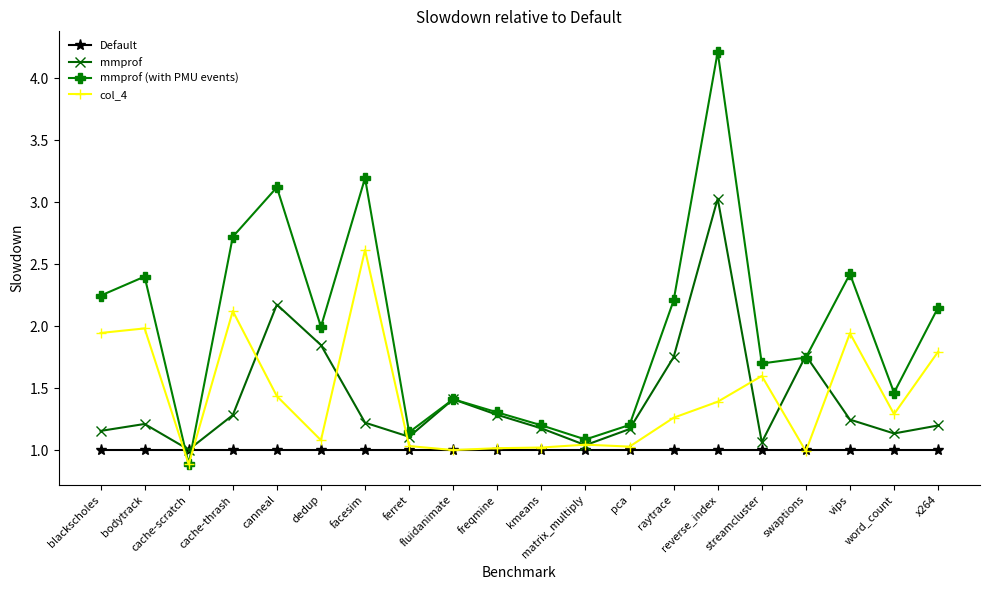

Which series has the largest total across all categories?

mmprof (with PMU events)